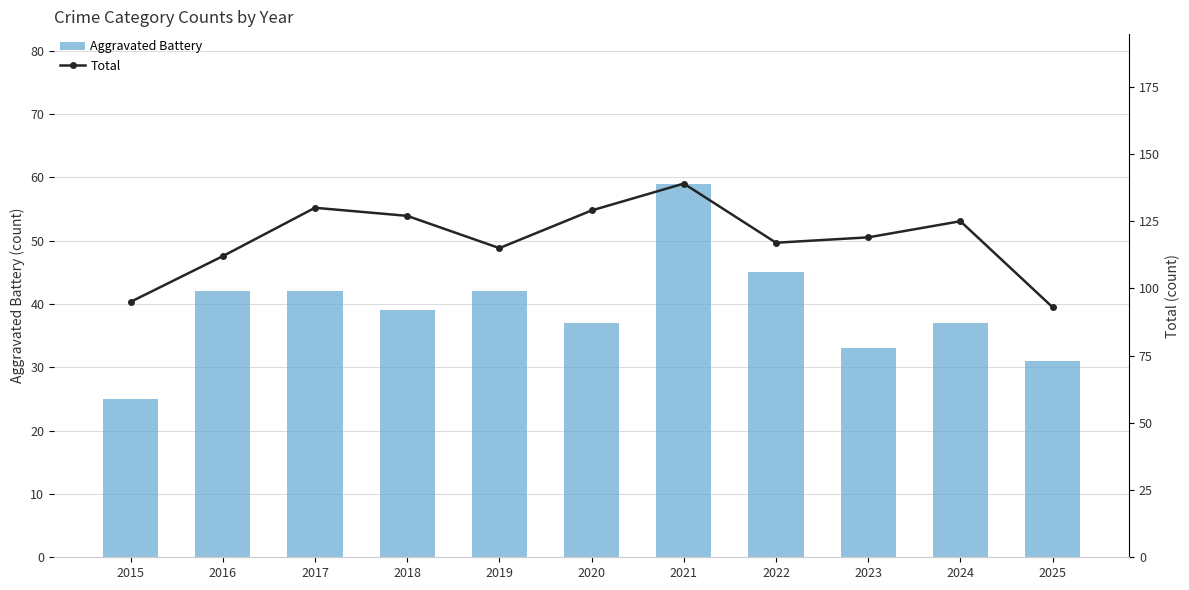

Where is Total nearest to the value 116?

2019